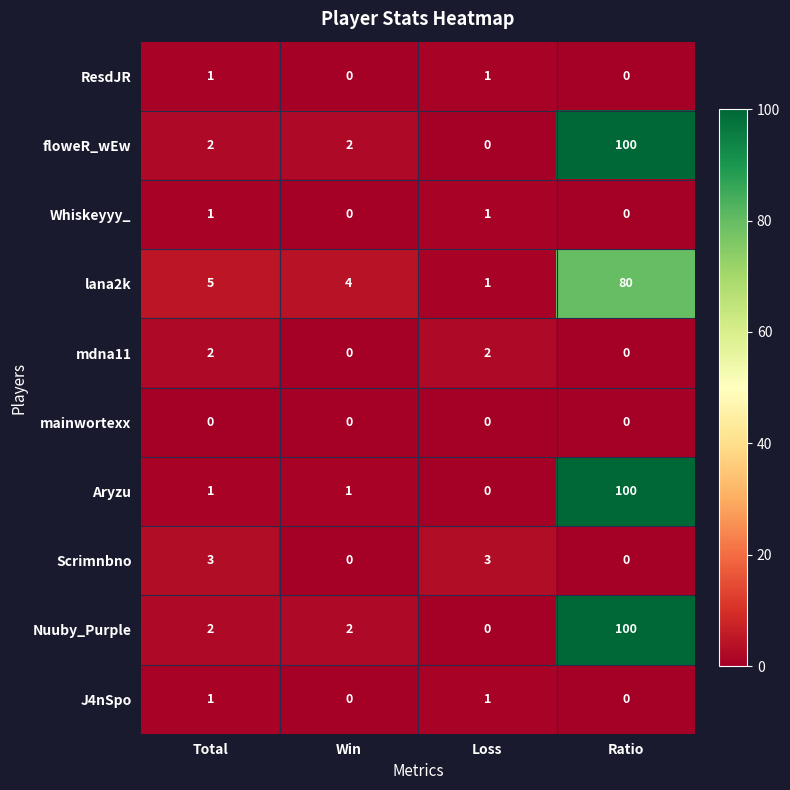

The value of Aryzu at Total is 2. True or false?

False